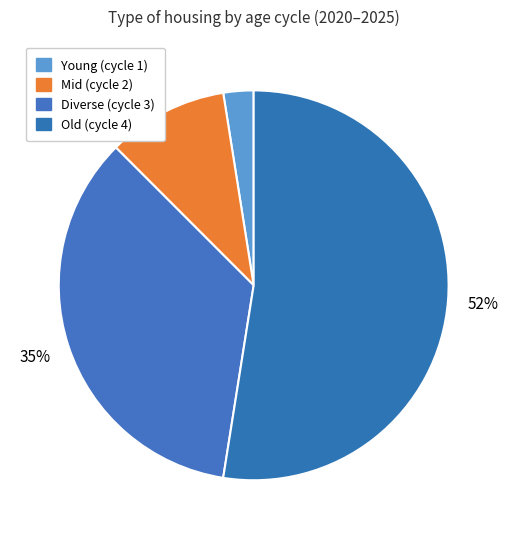

Rank the categories by value from highest to lowest.

Old (cycle 4), Diverse (cycle 3), Mid (cycle 2), Young (cycle 1)